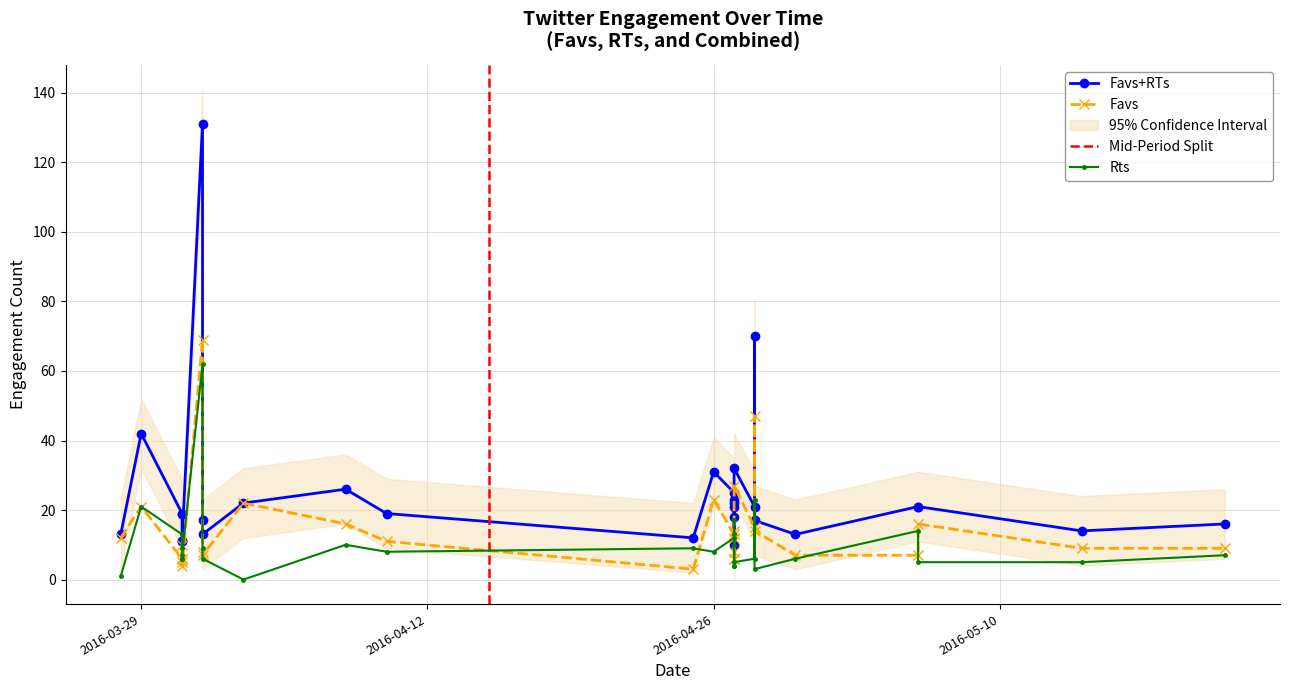

What is the greatest value displayed?

131